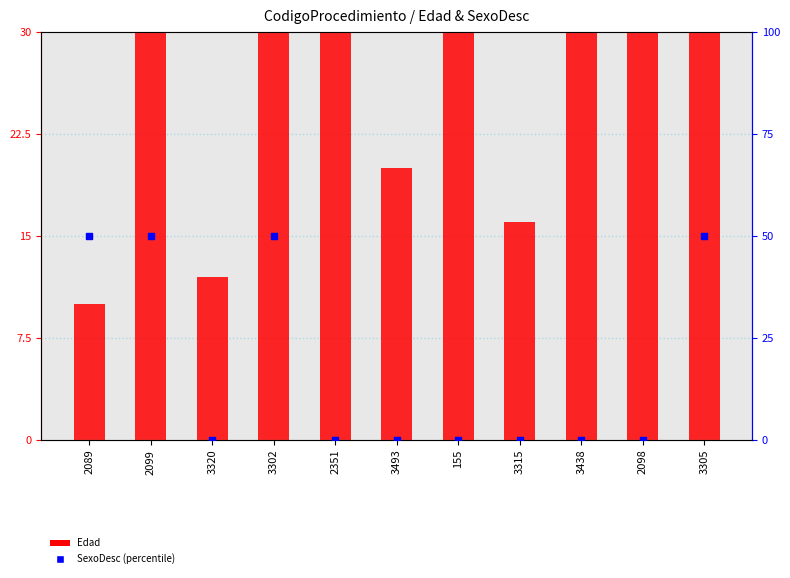

Which series has the largest total across all categories?

Edad